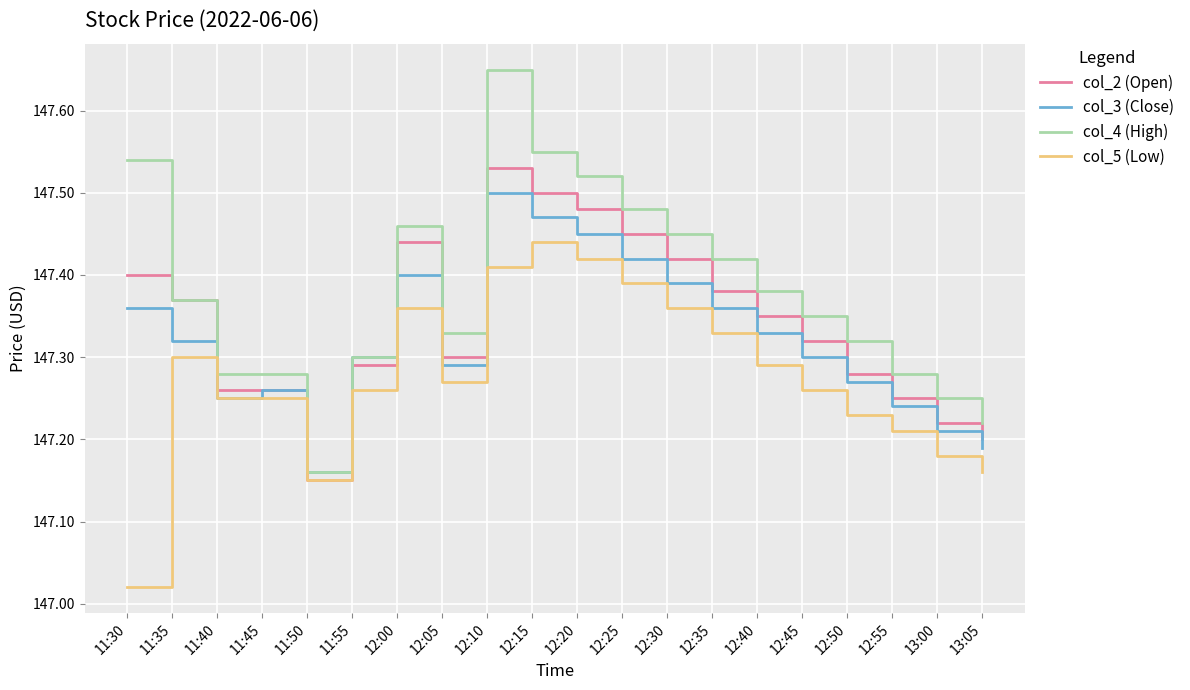

How many lines are shown in the chart?

4